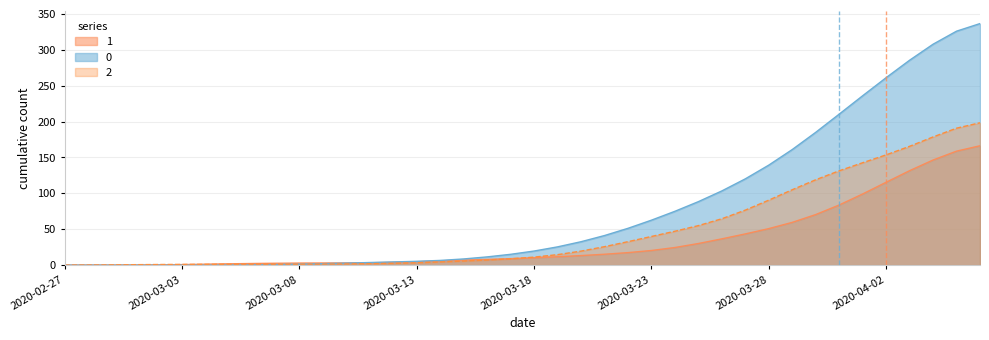

What is the value of the 0 point at the 40th from the left?

336.5